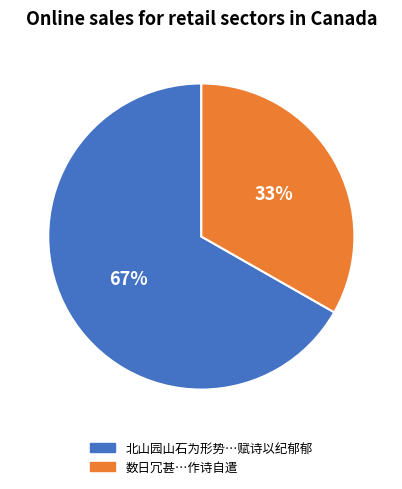

Does any single category account for the majority?

Yes